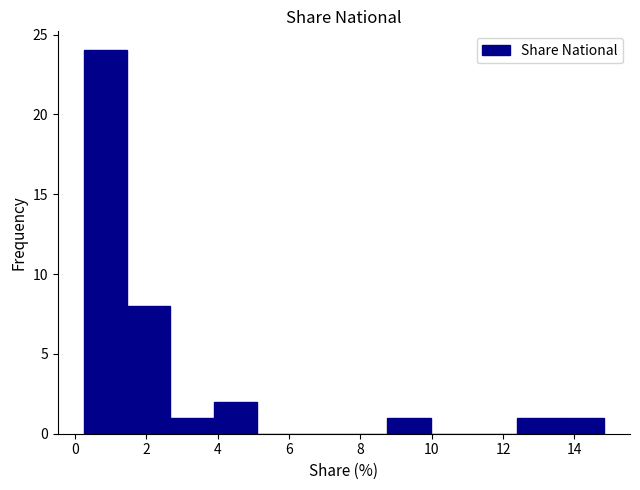

Reading left to right, transcribe this chart: for each bar, give the range it covers on the x-axis and its height. Neither the bar edges nor the heights are printed on the chart, so give them approximately, as read against the axes.

0.2 to 1.4: 24
1.4 to 2.6: 8
2.6 to 3.8: 1
3.8 to 5.2: 2
5.2 to 6.4: 0
6.4 to 7.6: 0
7.6 to 8.8: 0
8.8 to 10.0: 1
10.0 to 11.2: 0
11.2 to 12.4: 0
12.4 to 13.6: 1
13.6 to 14.8: 1